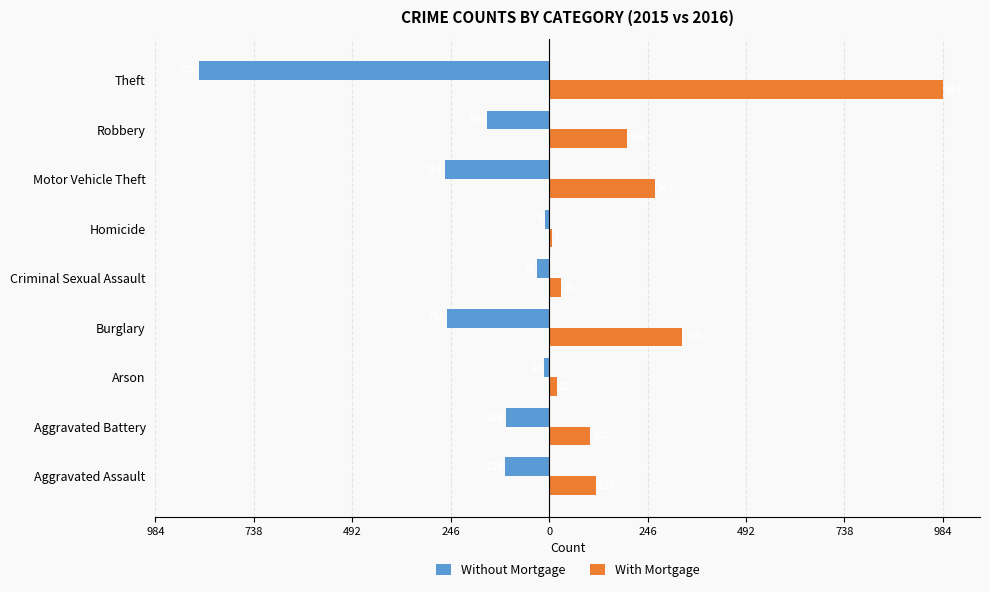

What are all the series names shown in the legend?

Without Mortgage, With Mortgage